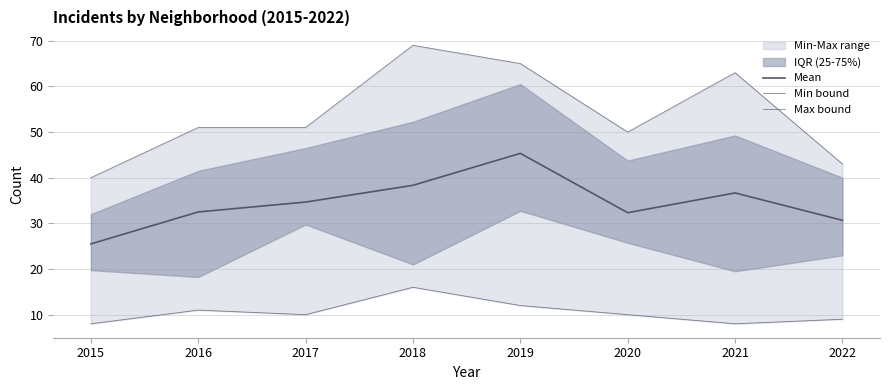

How many interior local peaks does the Min bound series have?

2